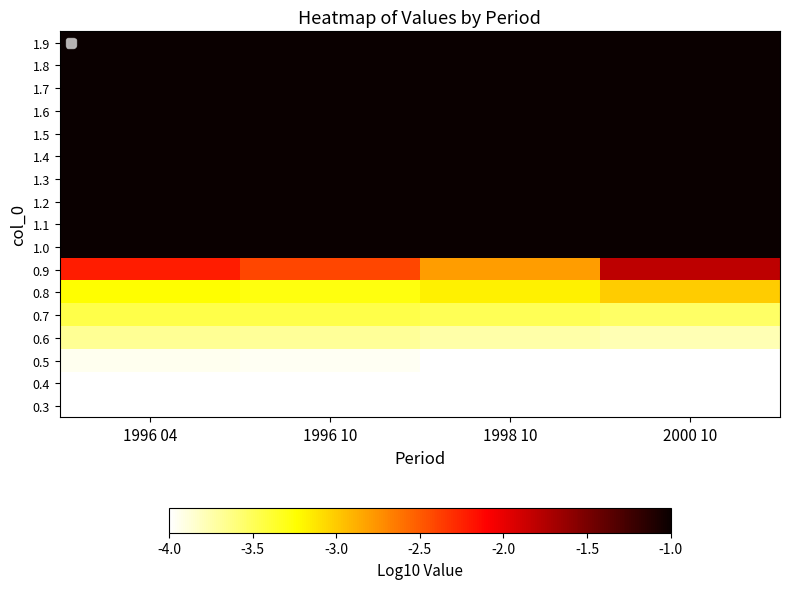

Which label corresponds to the largest value in the chart?

1996 04